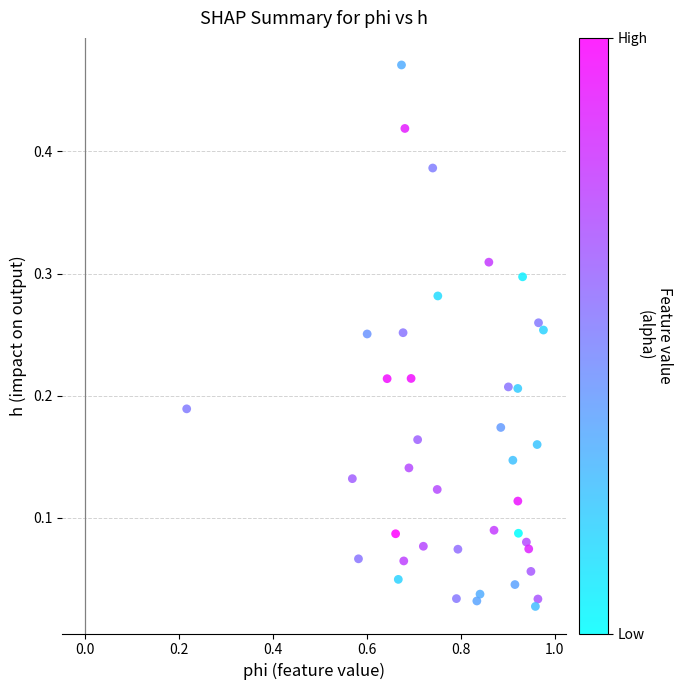

What is the range of X values (max minus min)?

0.8